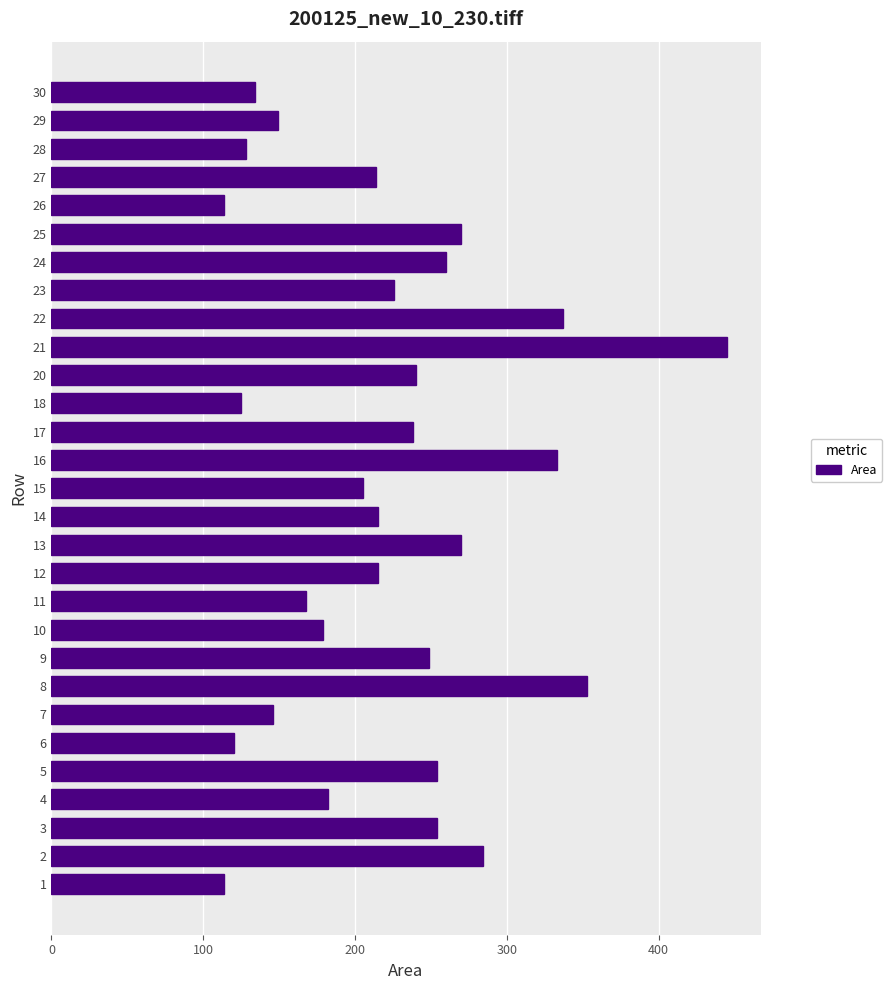

What is the sum of all values?

6421